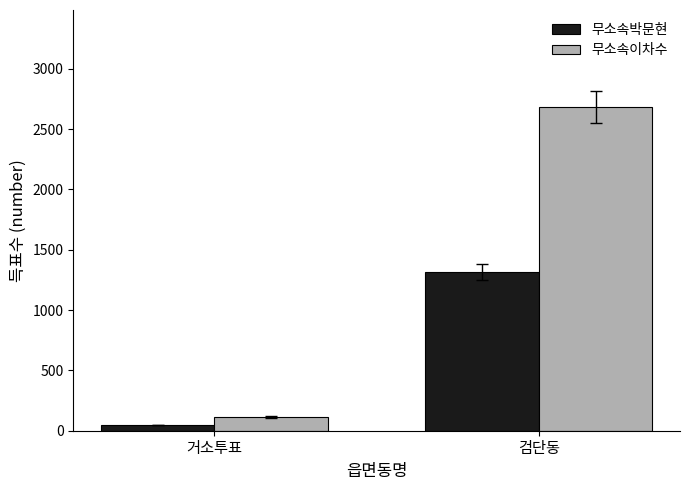

What is the maximum value shown in the chart?

2682